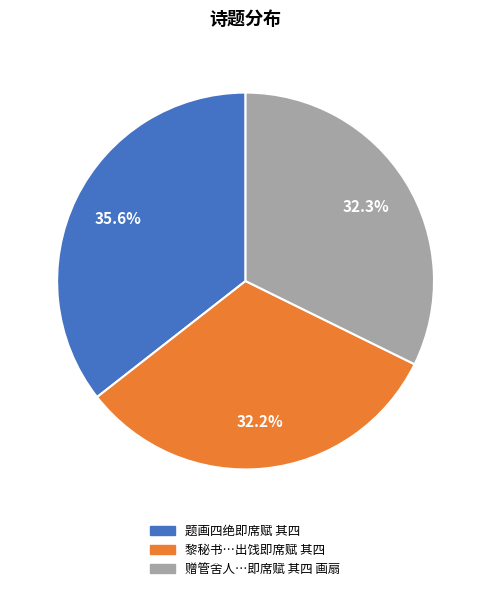

To the nearest percent, what is the difference between the largest and smallest slice percentages?

3%